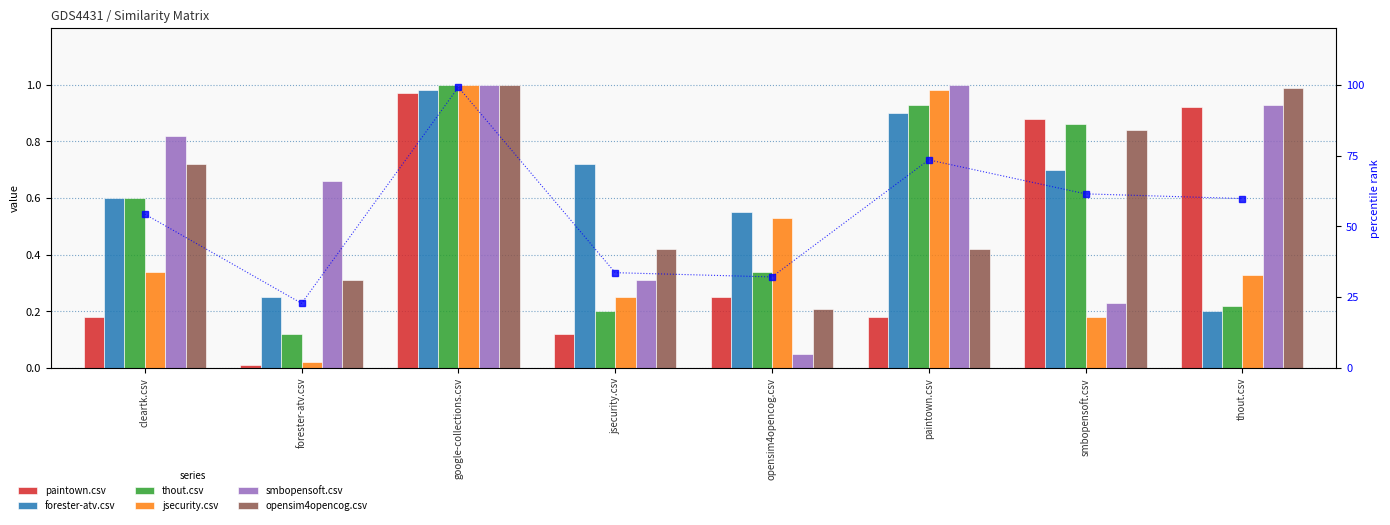

What position from the right is paintown.csv?

3